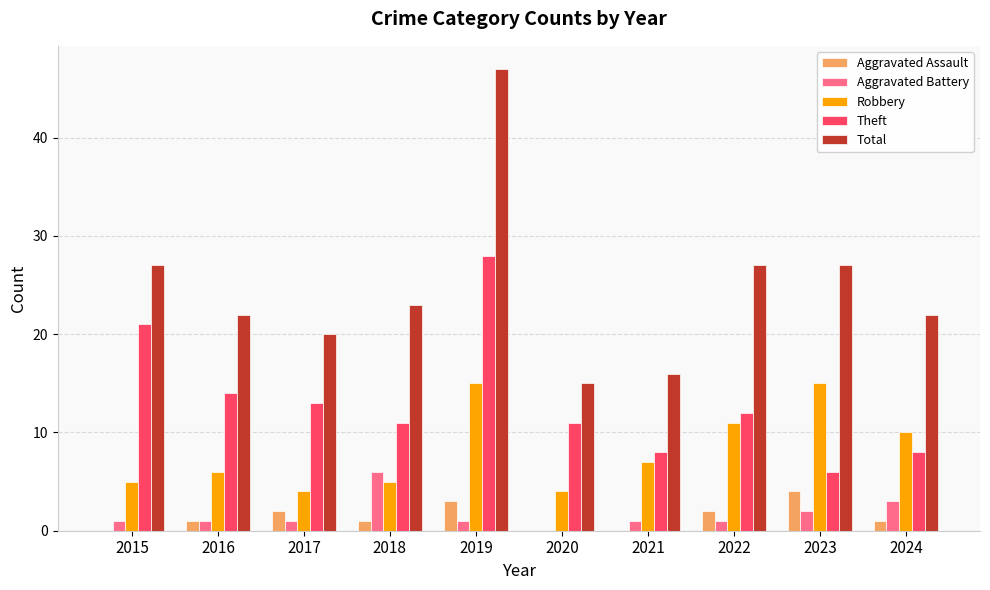

Which category has the highest value across all series?

2019